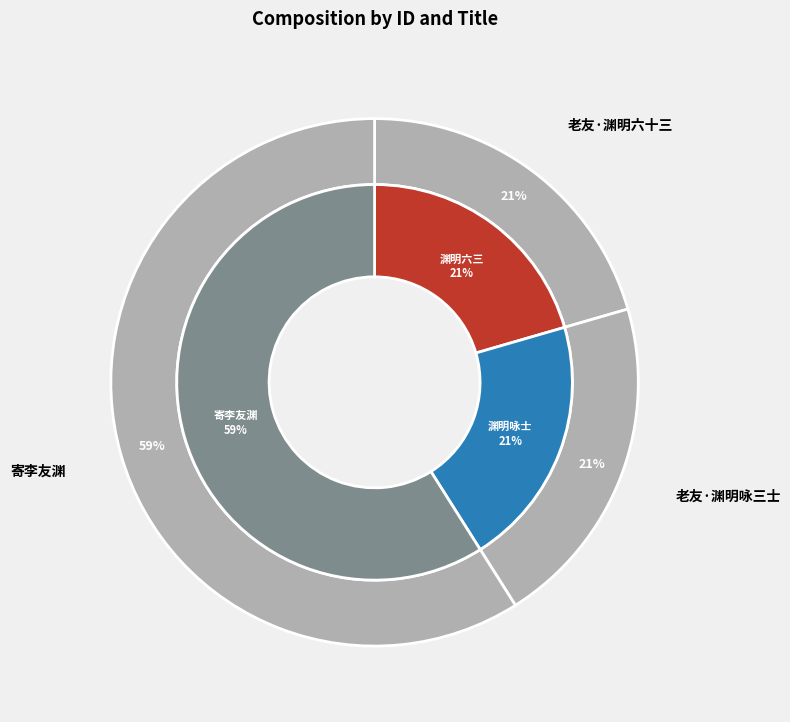

To the nearest percent, what percentage of the pie is 老友·渊明六十三?

21%